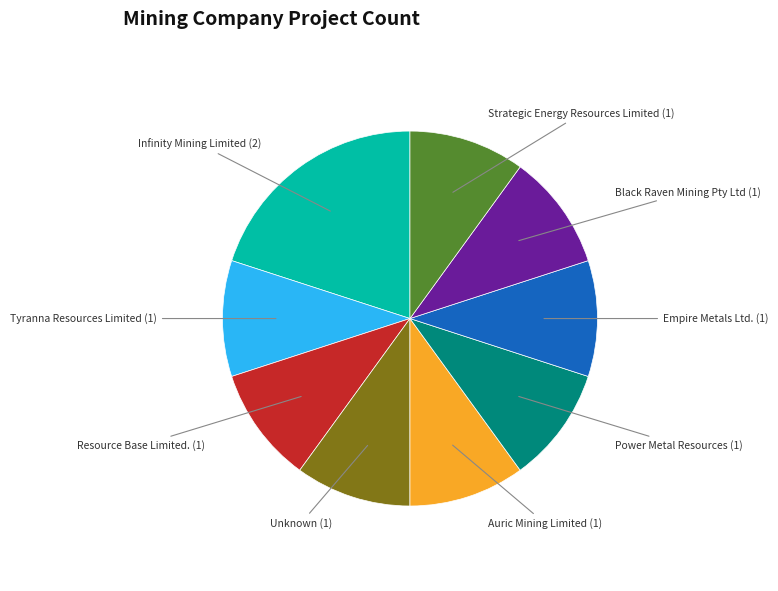

Is there a majority slice in this chart?

No